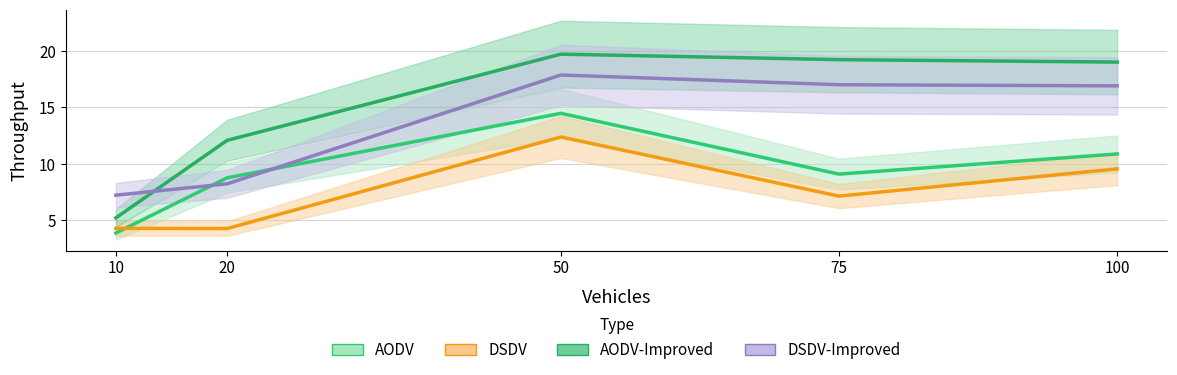

At which label does AODV-Improved reach its peak?

50